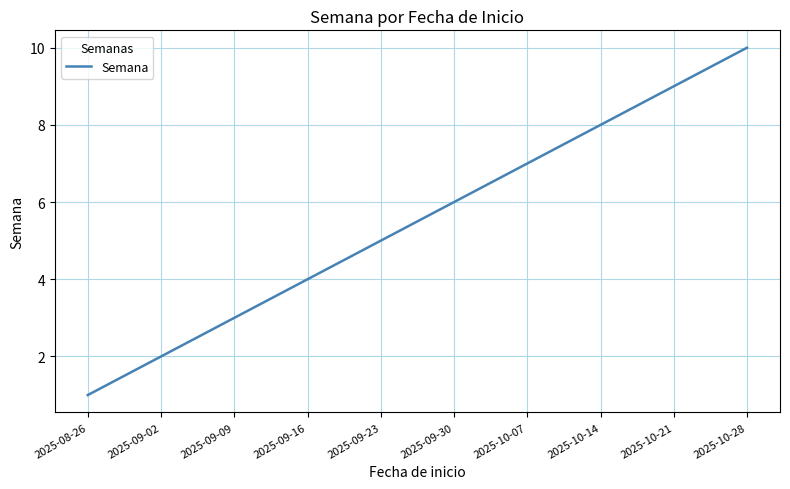

What position from the right is 2025-09-16?

7